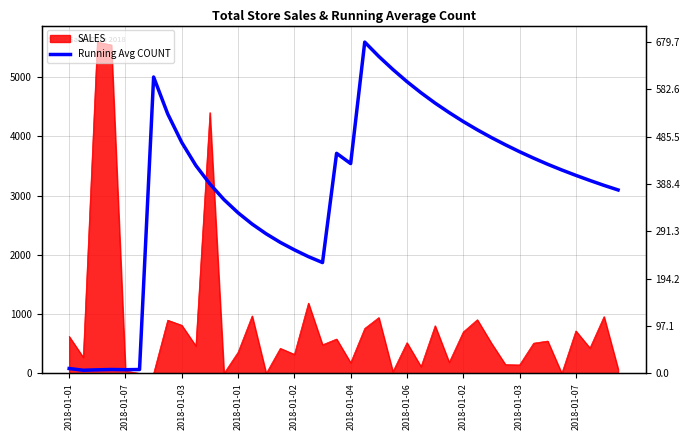

Which label corresponds to the smallest value in the chart?

2018-01-07